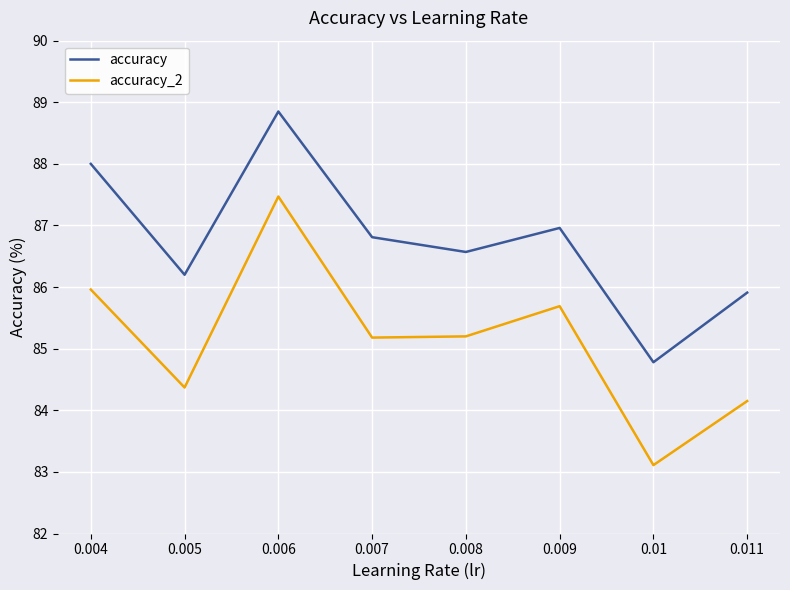

At how many categories does at least one series exceed 86?

6